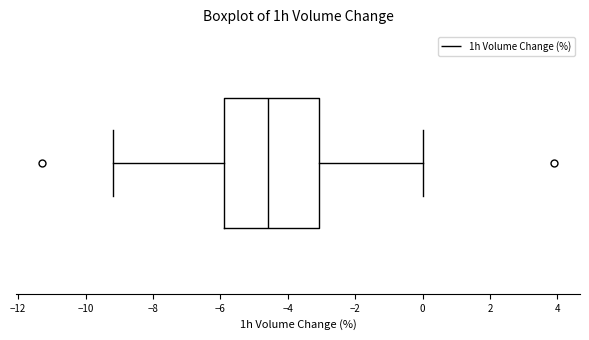

Read this box plot against the x-axis: the position of the median line, the range covered by the box, and the ends of both whiskers. The values are not printed on the chart, so give them approximately, as read against the axis.

median -4.6, box -6.0 to -3.0, whiskers -9.2 to 0.0